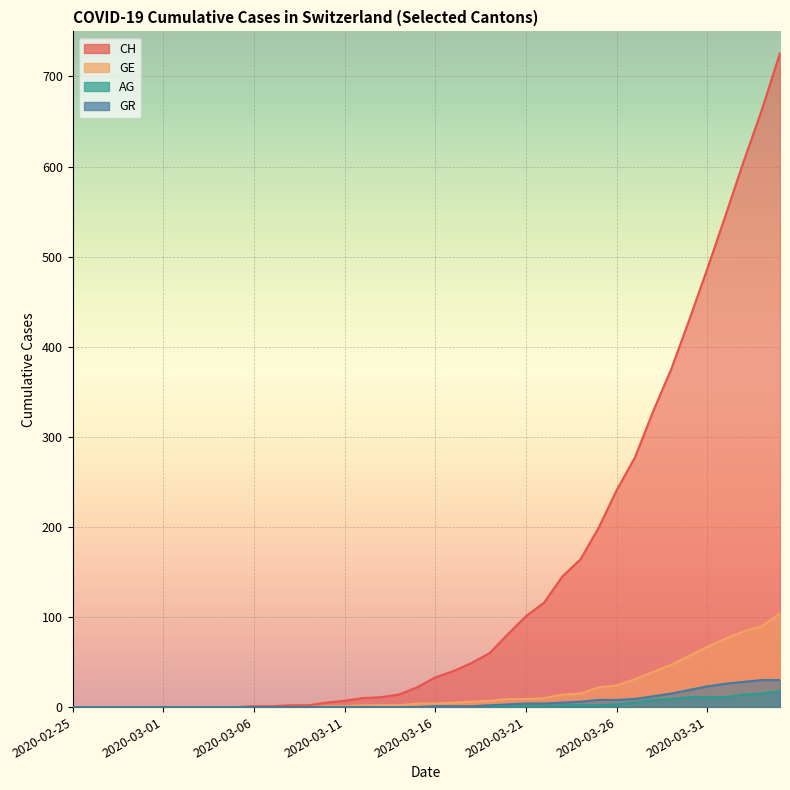

How many values in the GE series are below 4?

19